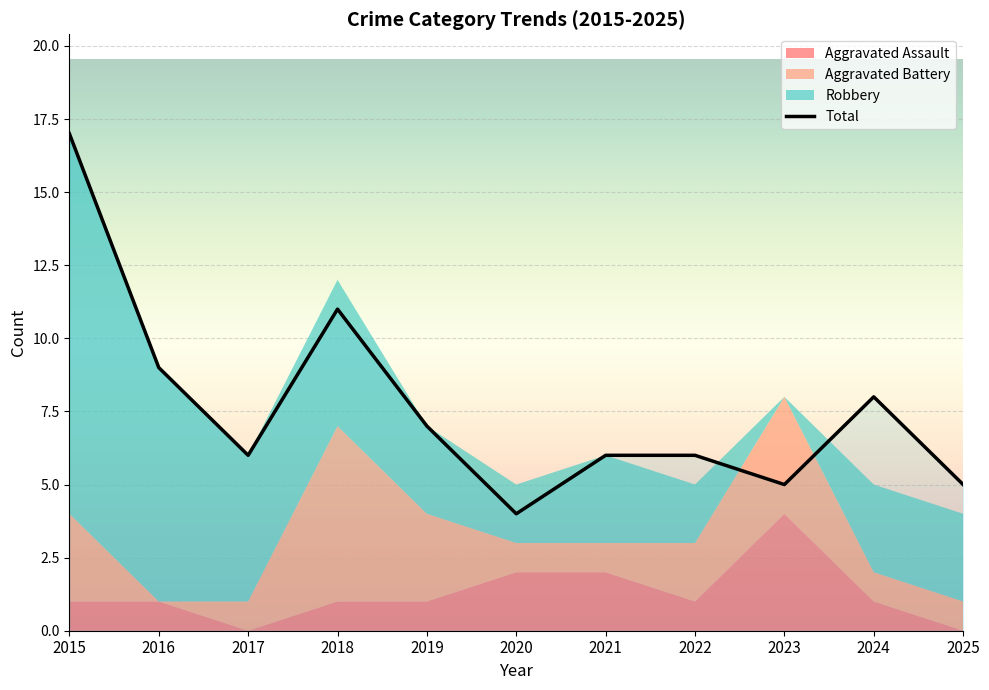

How many series are shown in this chart?

4